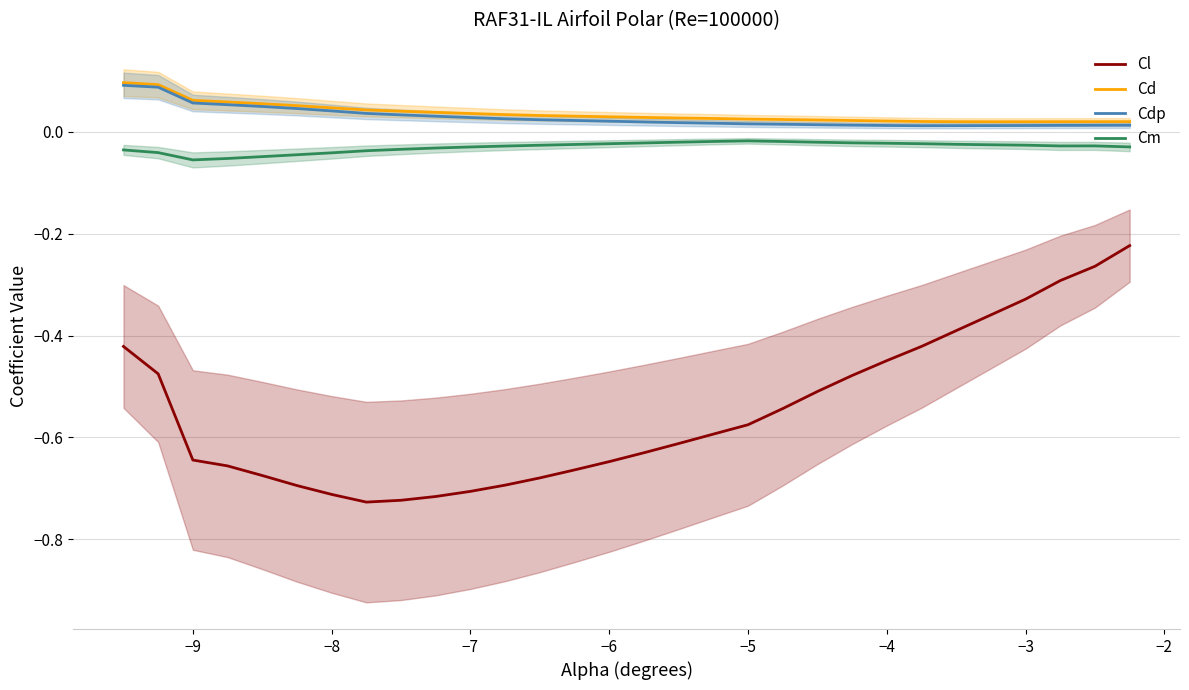

True or false: Cl has more than 0 points higher than both neighbors.

False